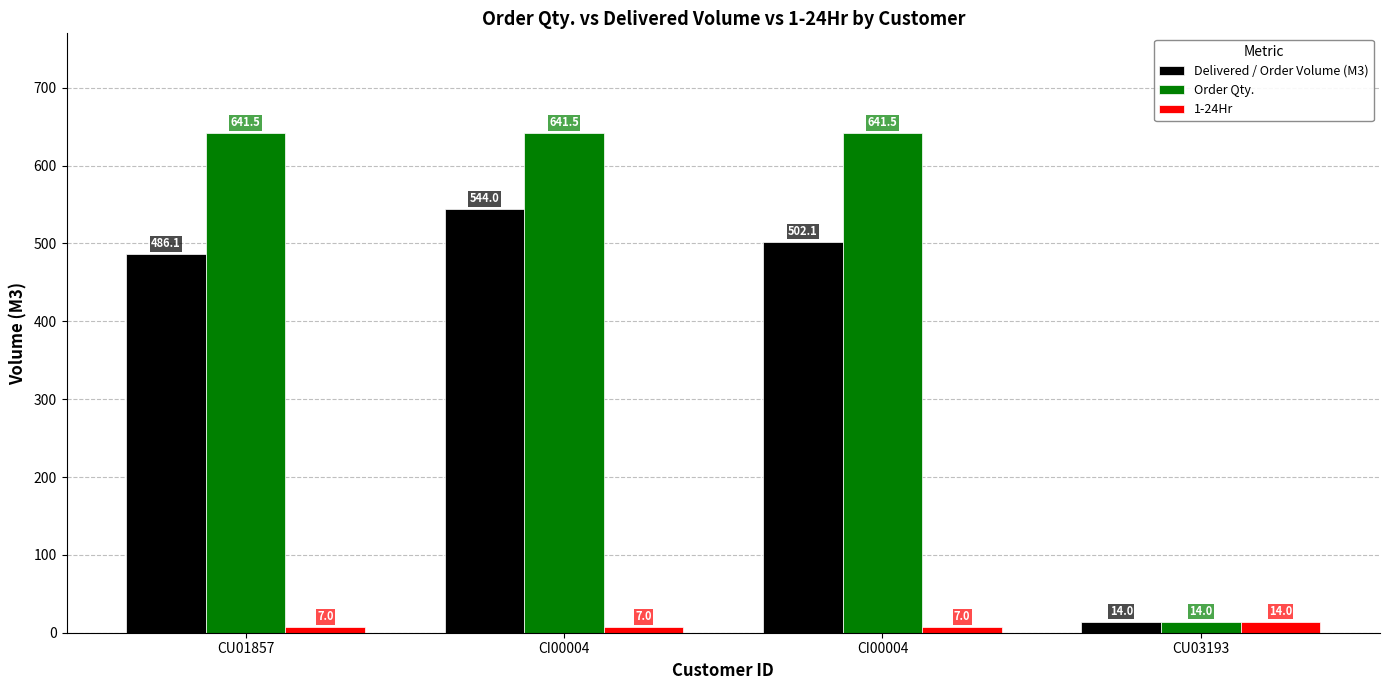

Is the value of Delivered / Order Volume (M3) at CU03193 greater than the value of Order Qty. at CU03193?

No